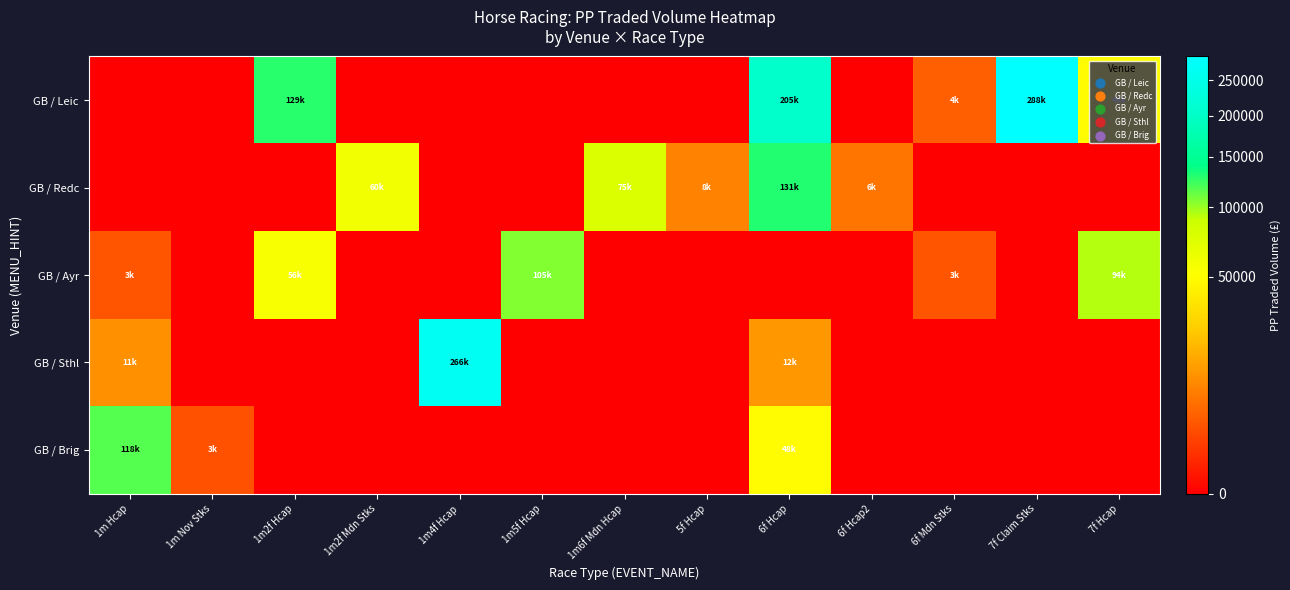

At 6f Mdn Stks, list the series in order from smallest to largest.

GB / Redc, GB / Sthl, GB / Brig, GB / Ayr, GB / Leic